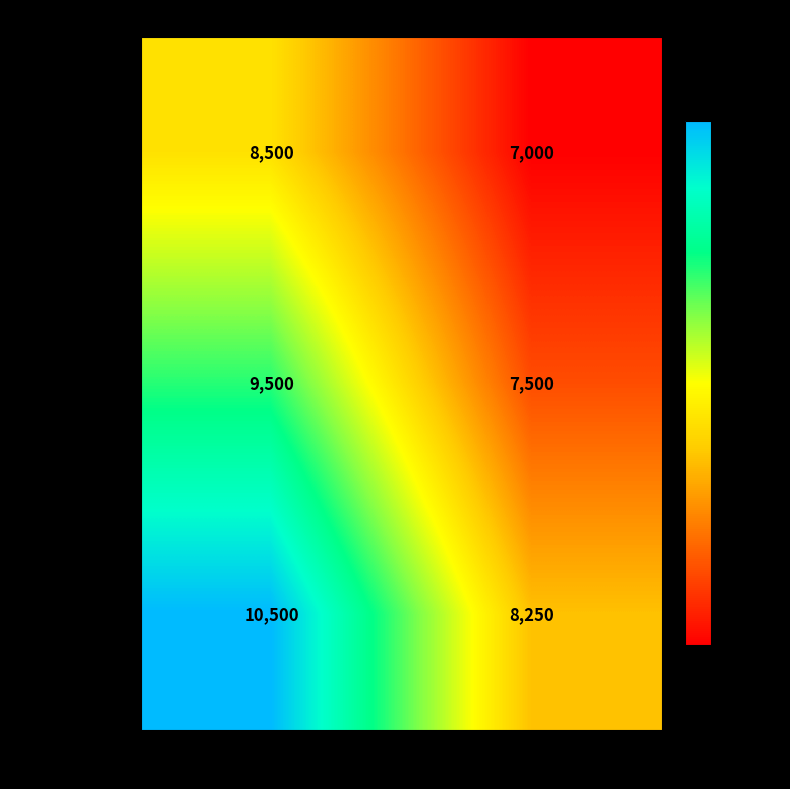

The Nacional series shows 9500 at Primera. True or false?

True